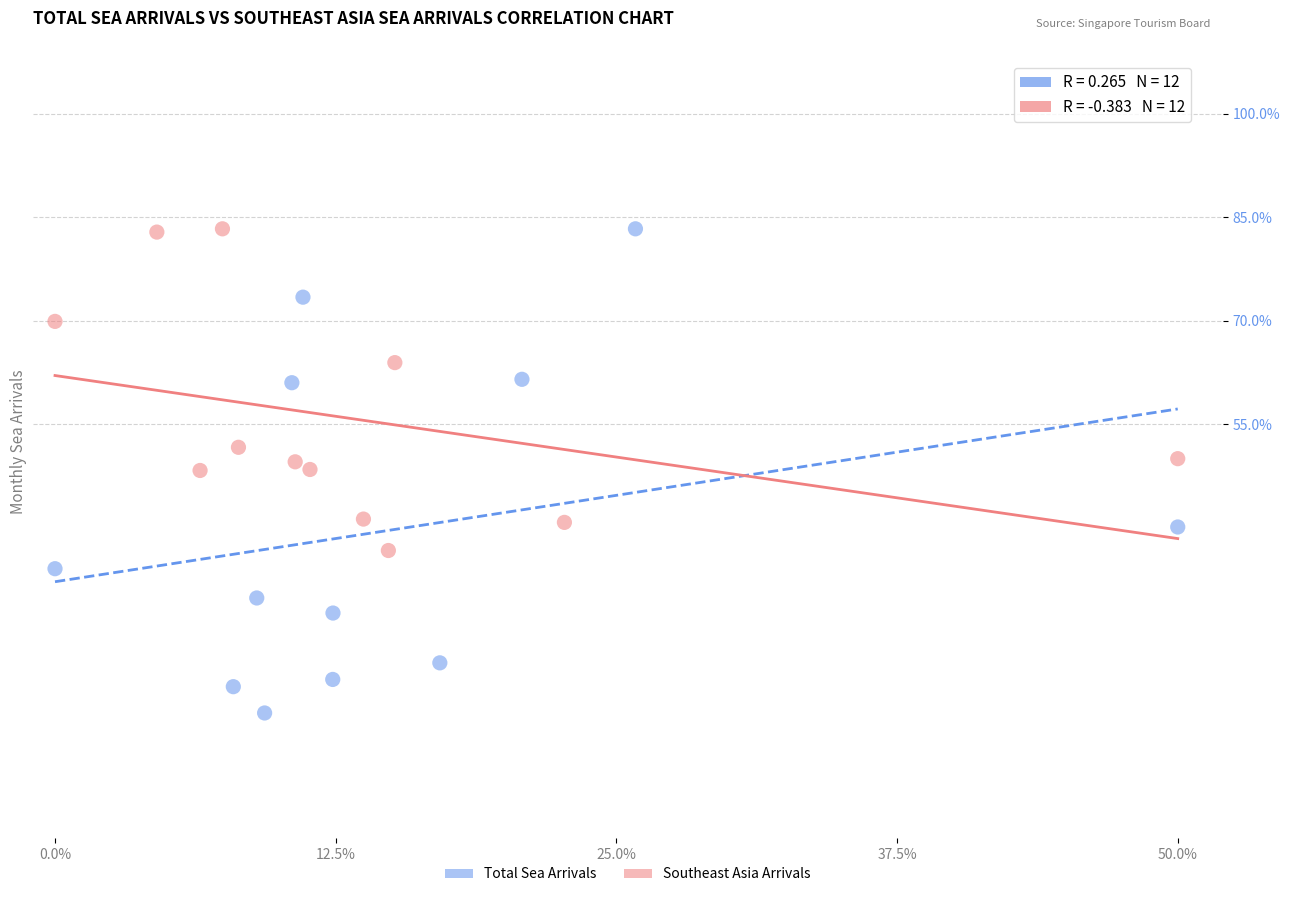

Which series reaches the minimum Y coordinate?

Total Sea Arrivals